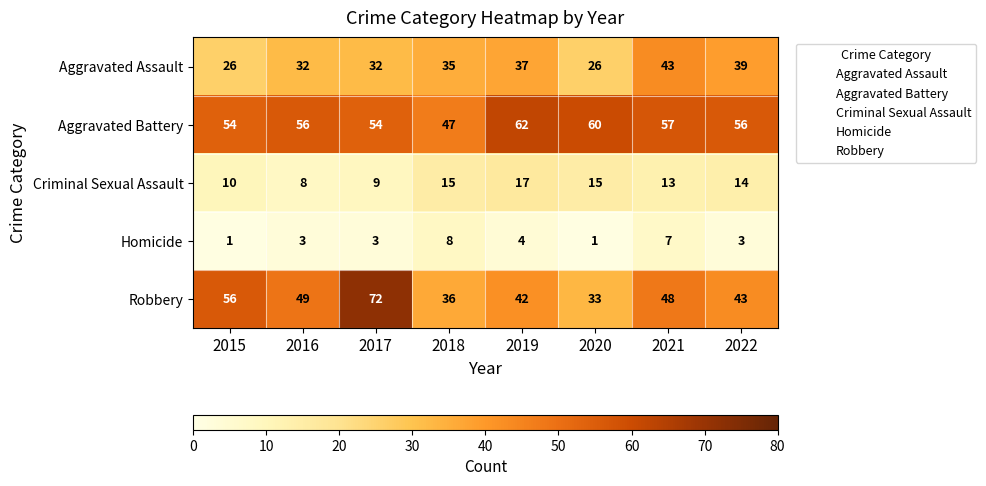

Rank the series at 2022 from lowest to highest value.

Homicide, Criminal Sexual Assault, Aggravated Assault, Robbery, Aggravated Battery